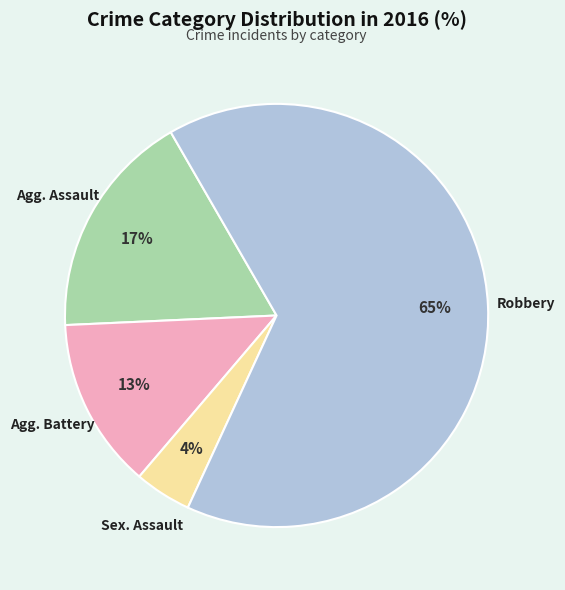

To the nearest percent, what is the average slice percentage?

25%